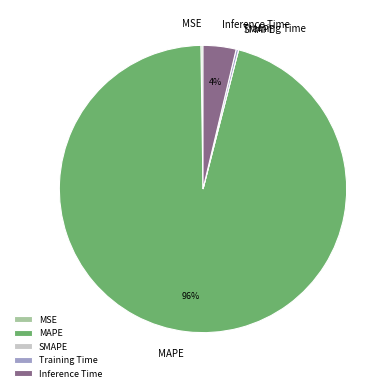

The MAPE slice represents 89% of the pie. True or false?

False